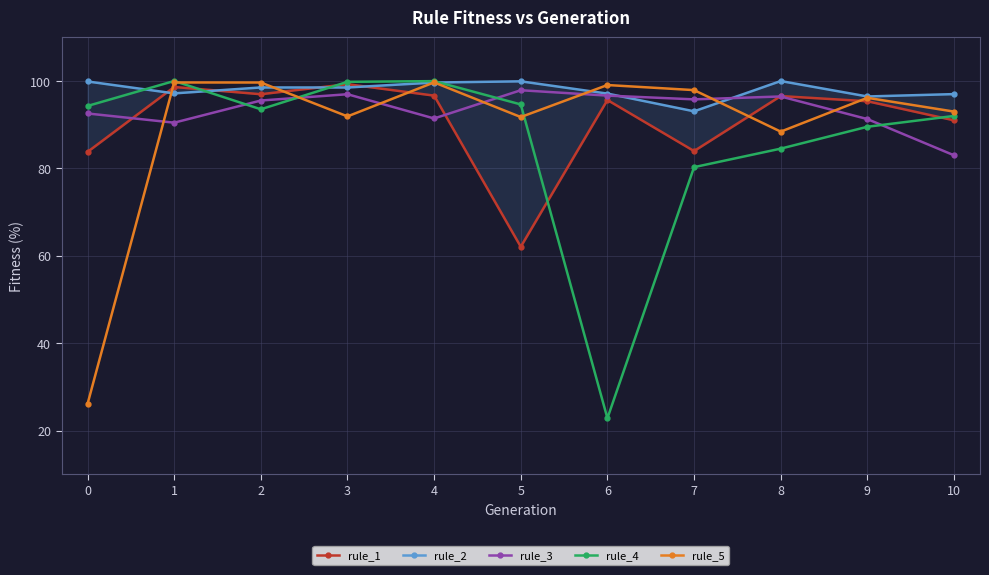

What is the total value across all series at 10?

456.0